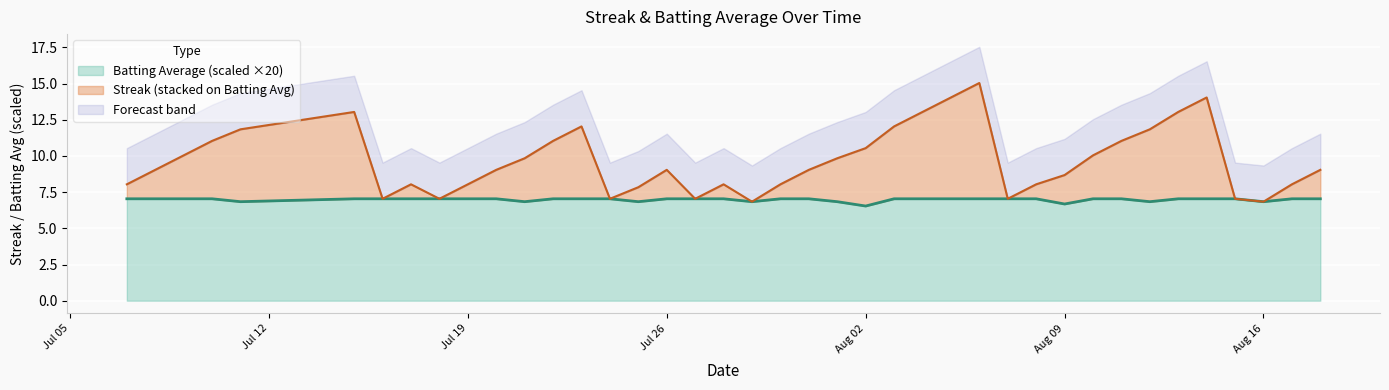

What is the highest value of the Batting Average (scaled ×20) series?

7.0